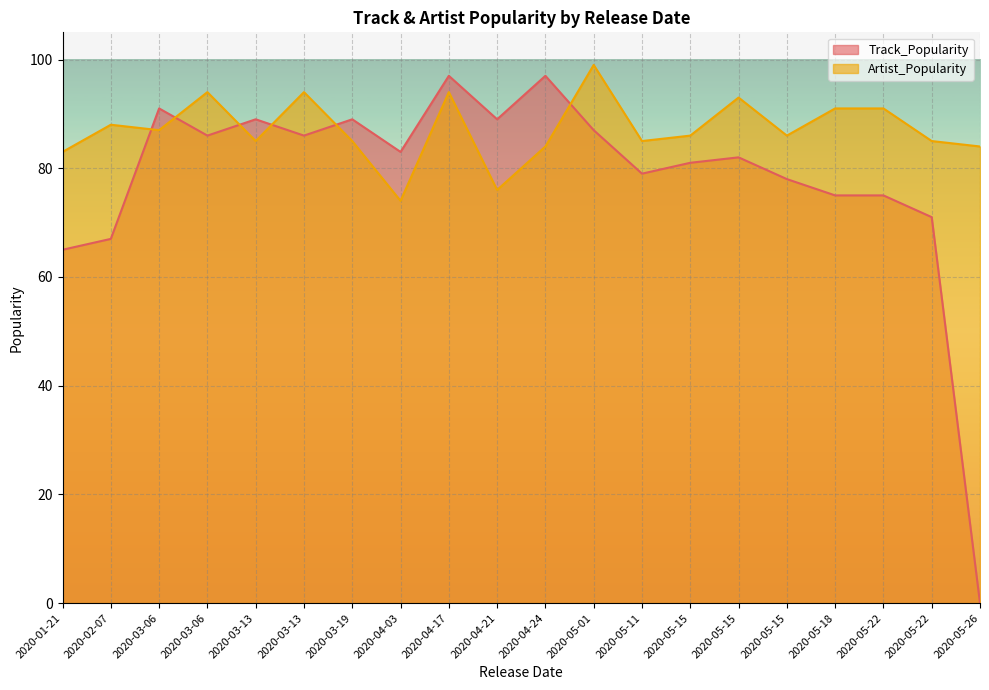

How many values in Track_Popularity are above zero?

19